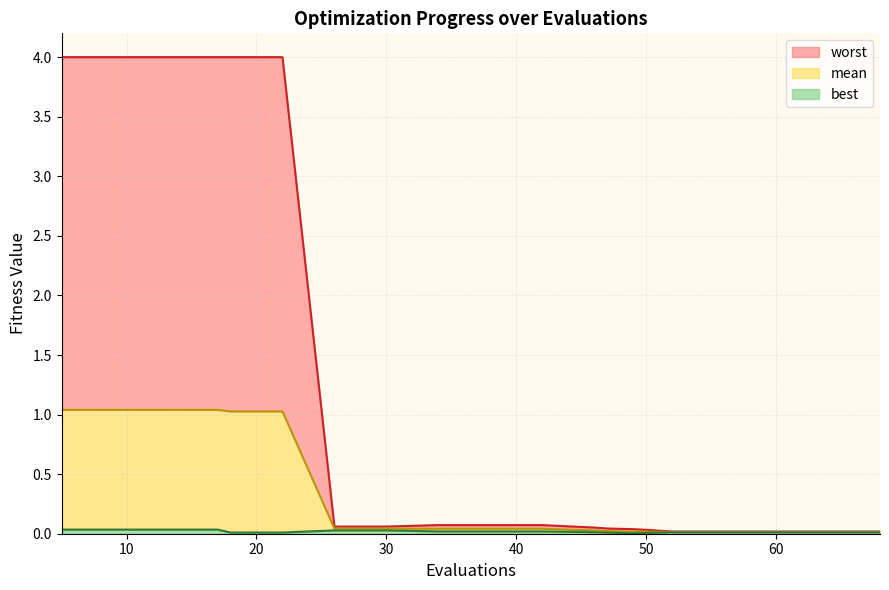

True or false: best has more than 1 interior local peaks.

False